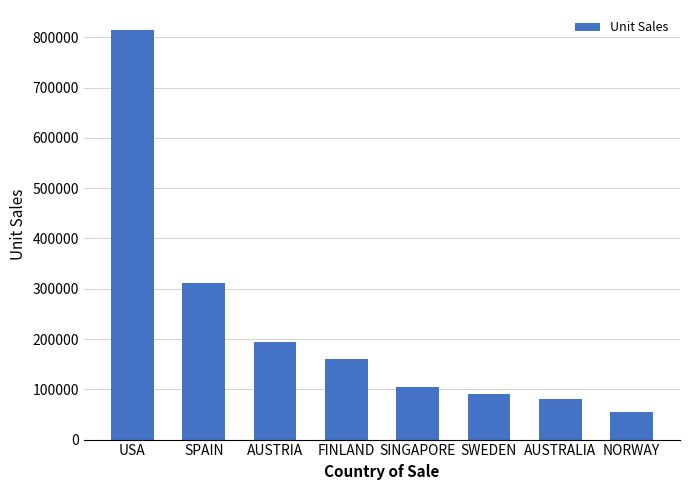

What is the change in value from SPAIN to FINLAND?

-151219